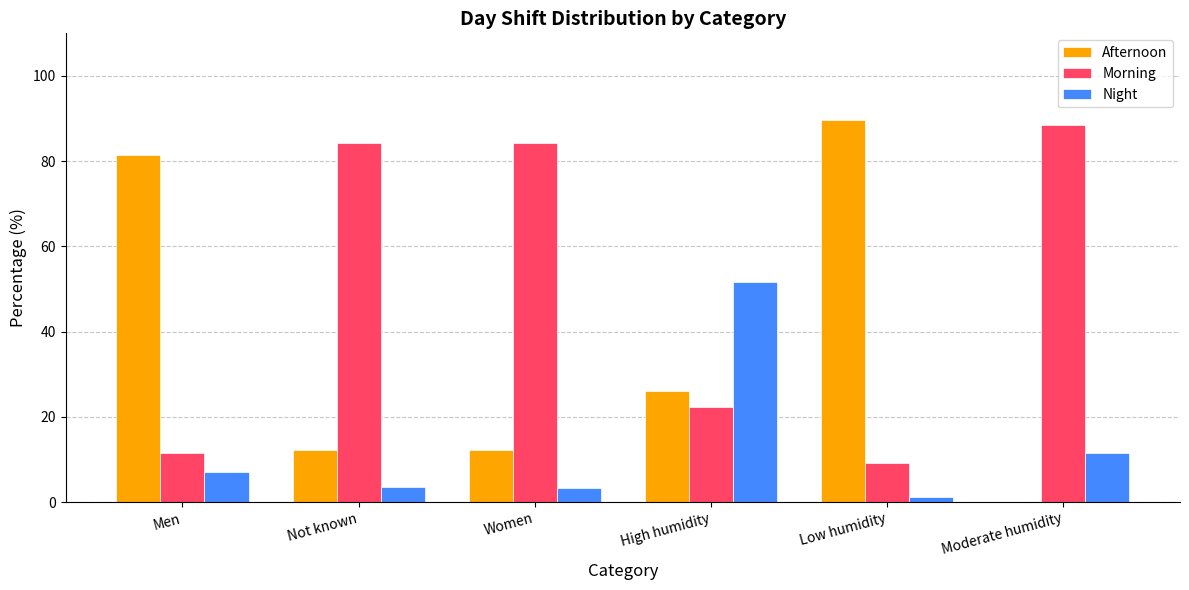

What are all the series names shown in the legend?

Afternoon, Morning, Night